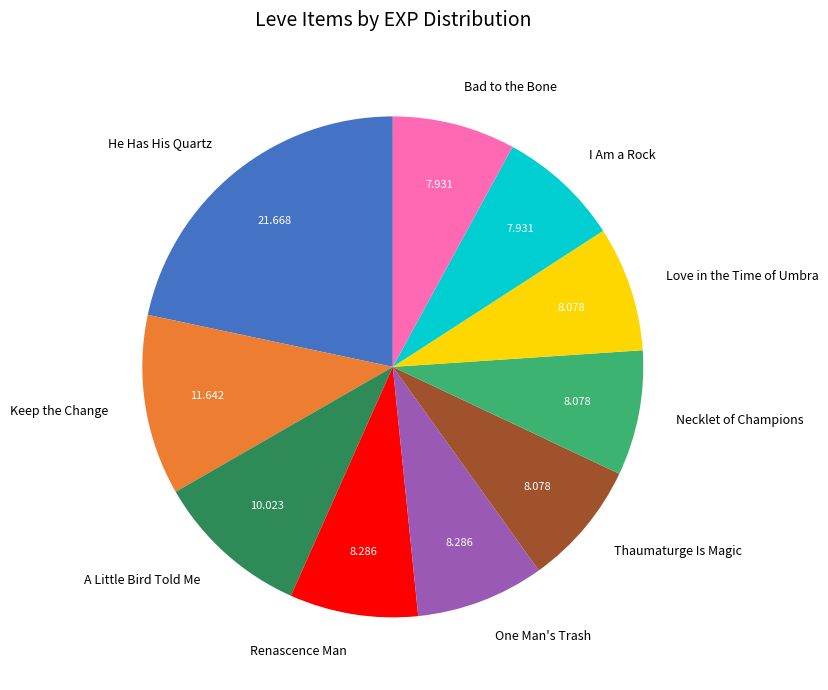

How many slices are in this pie chart?

10